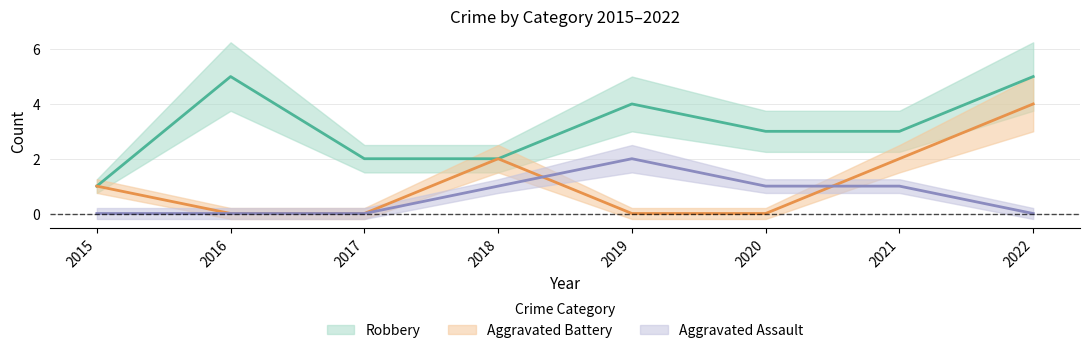

Which label corresponds to the largest value in the chart?

2016